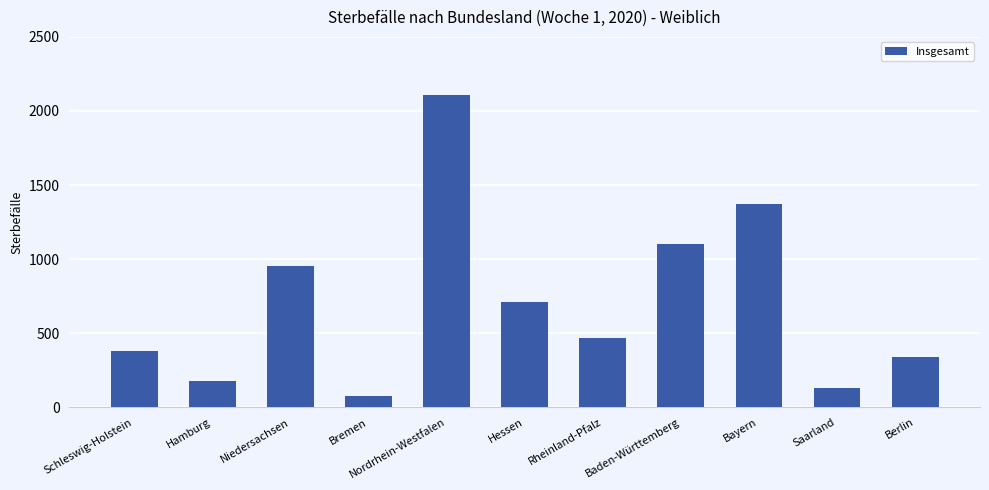

What is the change in value from Bayern to Saarland?

-1242